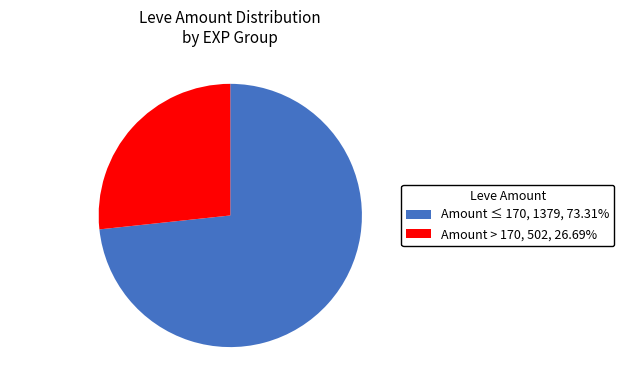

Is there any slice that represents more than half of the pie?

Yes